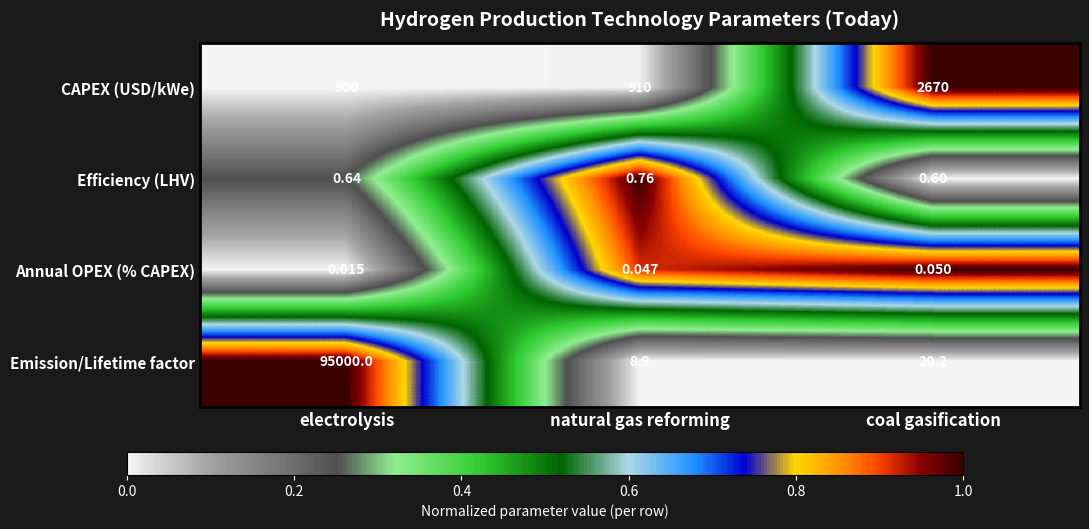

List the series in order of their peak value, highest first.

Emission/Lifetime factor, CAPEX (USD/kWe), Efficiency (LHV), Annual OPEX (% CAPEX)